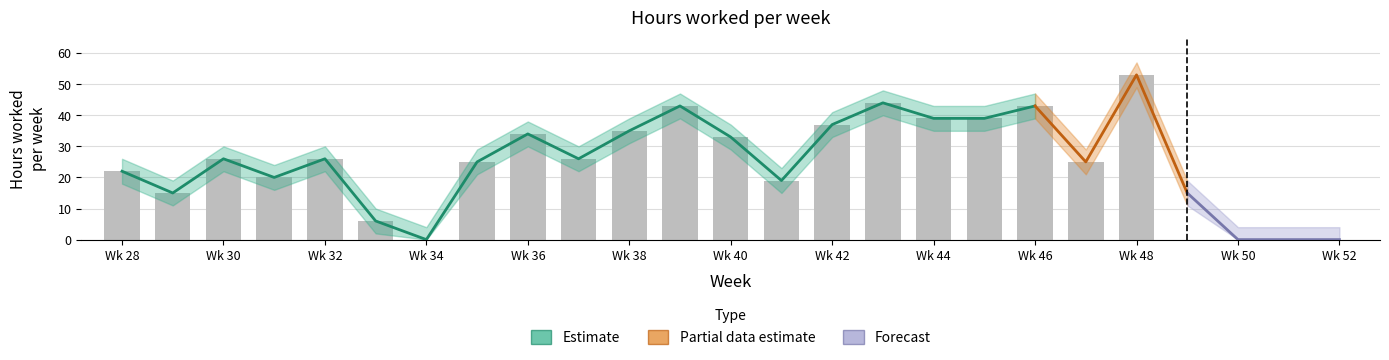

The uren_lower series shows 6 at 37. True or false?

False